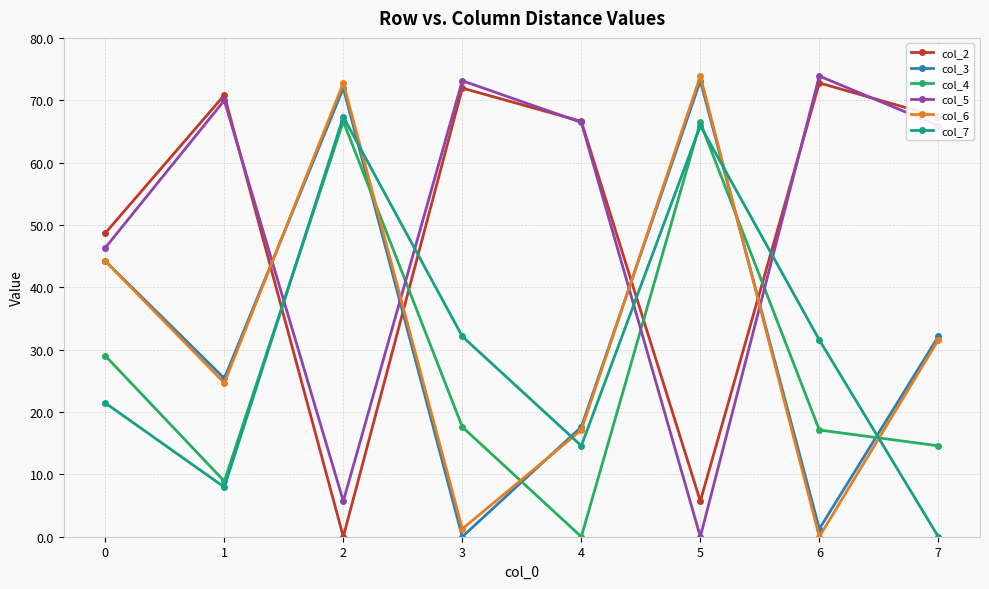

The col_5 series shows 46.3 at 0. True or false?

True